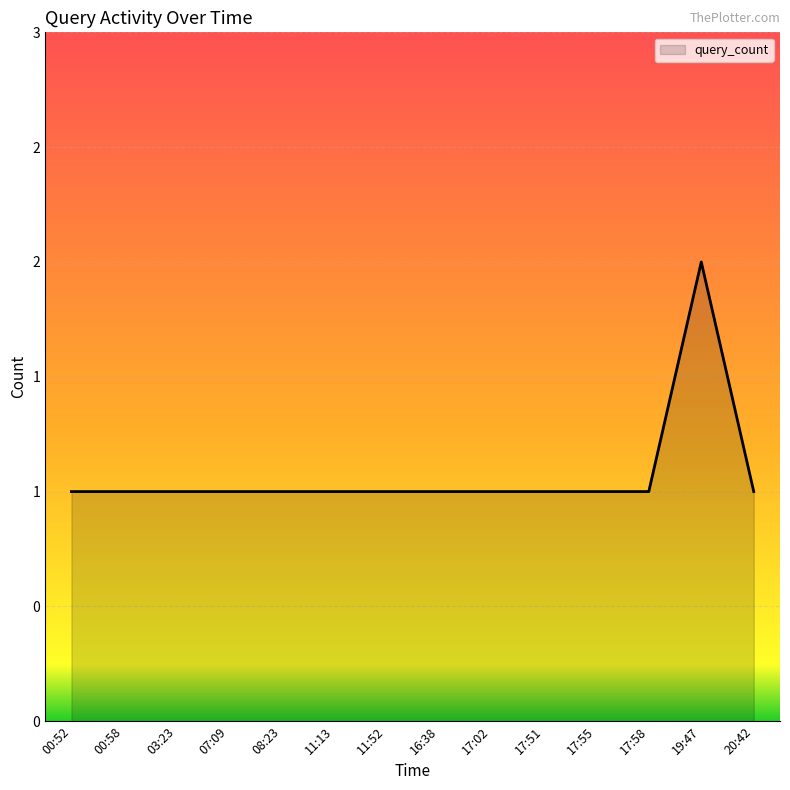

List the labels in order of value, smallest first.

00:52, 00:58, 03:23, 07:09, 08:23, 11:13, 11:52, 16:38, 17:02, 17:51, 17:55, 17:58, 20:42, 19:47